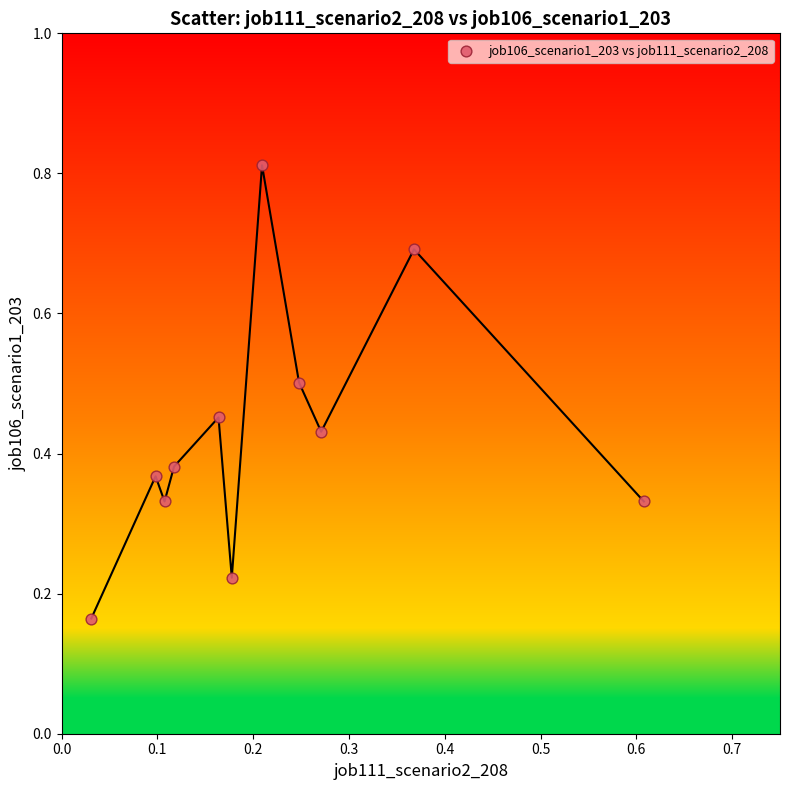

What is the range of X values (max minus min)?

0.6